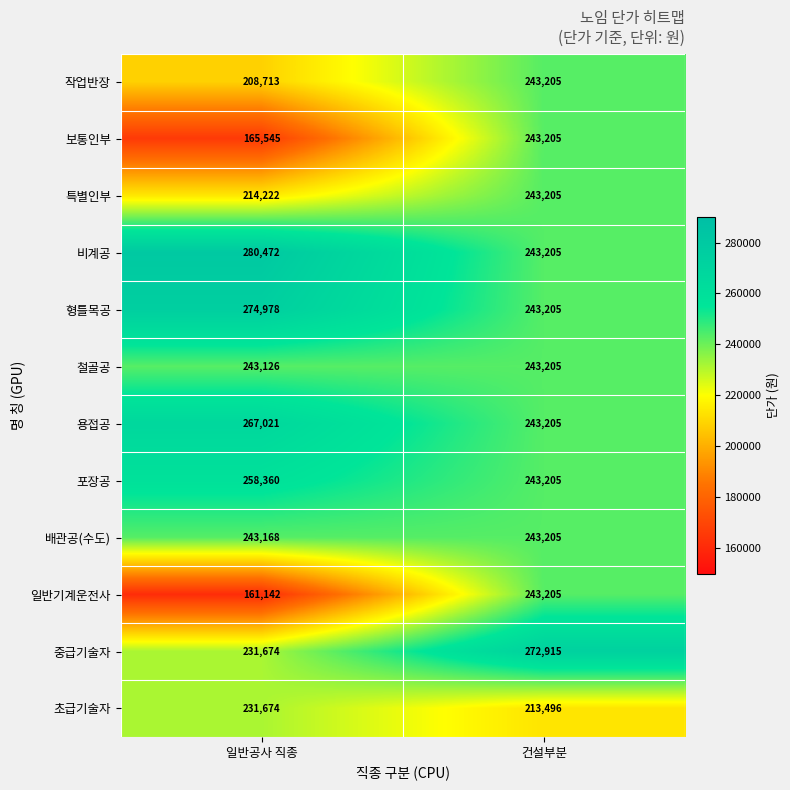

At which category is the sum across all series the highest?

건설부분